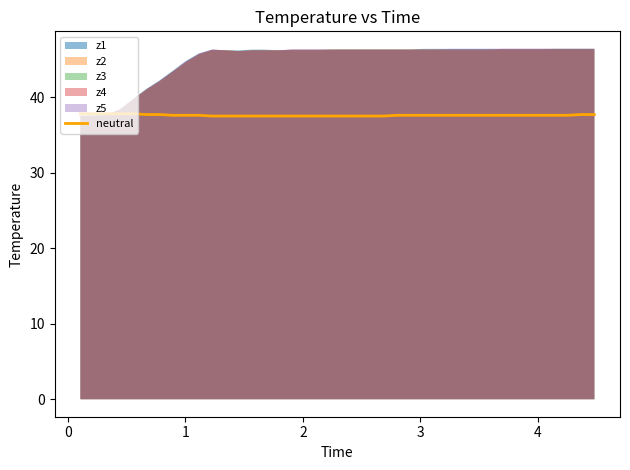

What is the highest value of the neutral series?

37.8